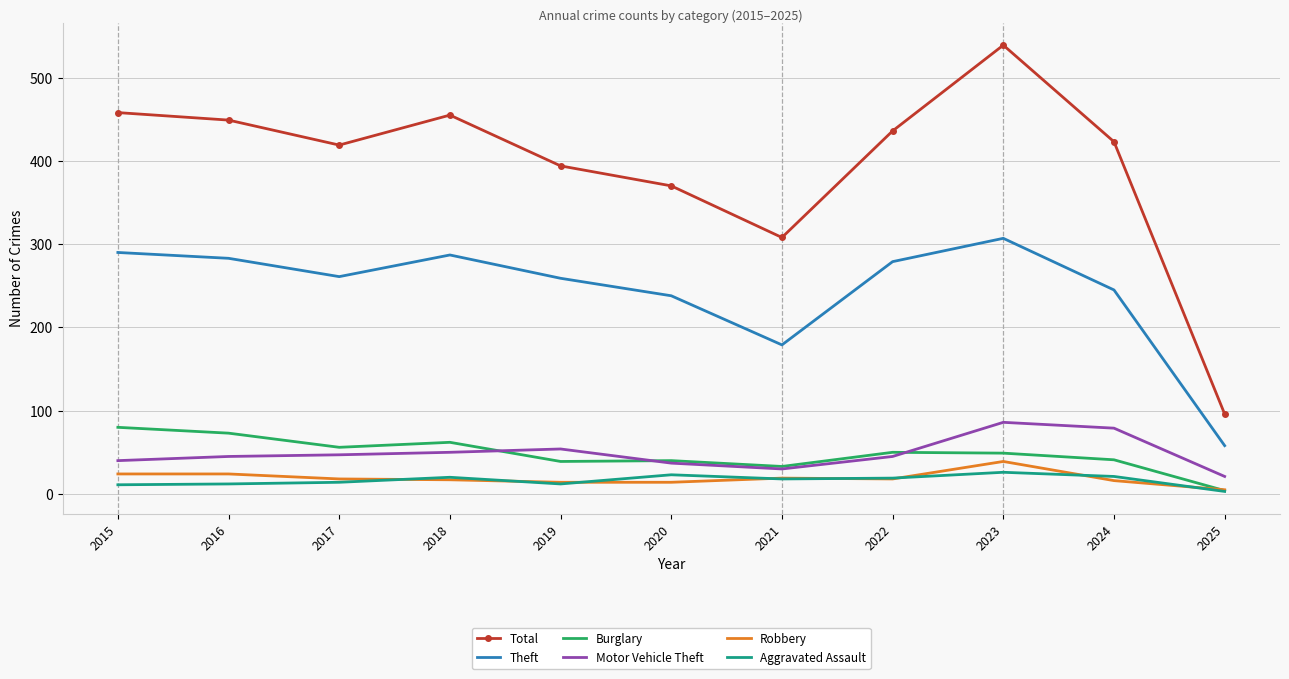

Where is Theft nearest to the value 182?

2021